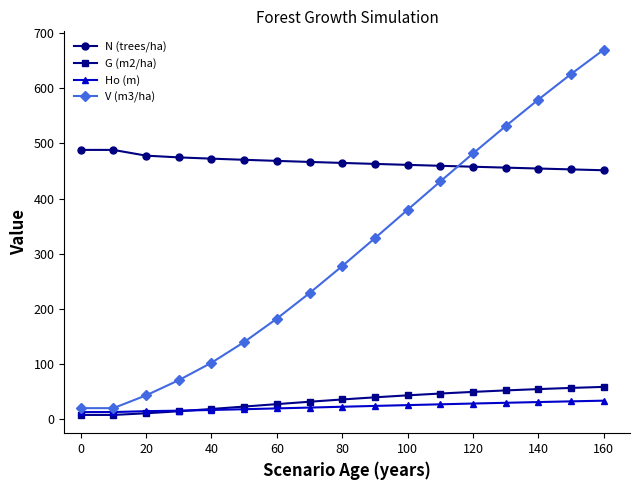

True or false: Ho (m) and N (trees/ha) cross at least once.

False